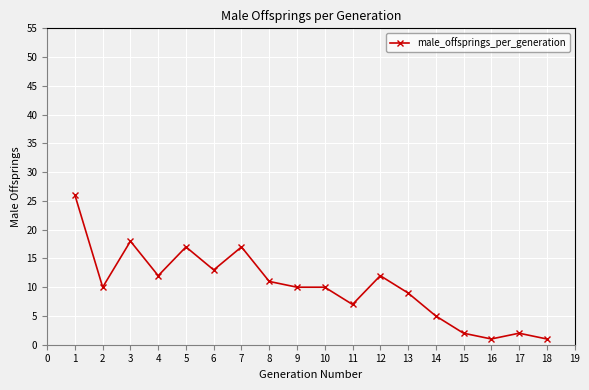

What is the change in value from 3 to 10?

-8